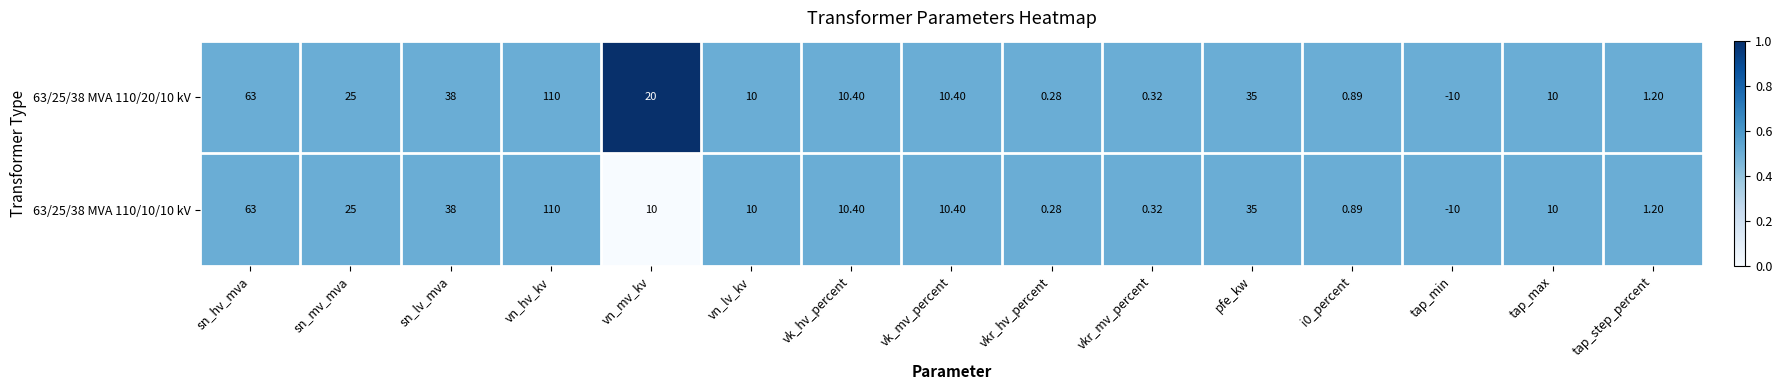

At which label is 63/25/38 MVA 110/20/10 kV closest to 50?

sn_lv_mva